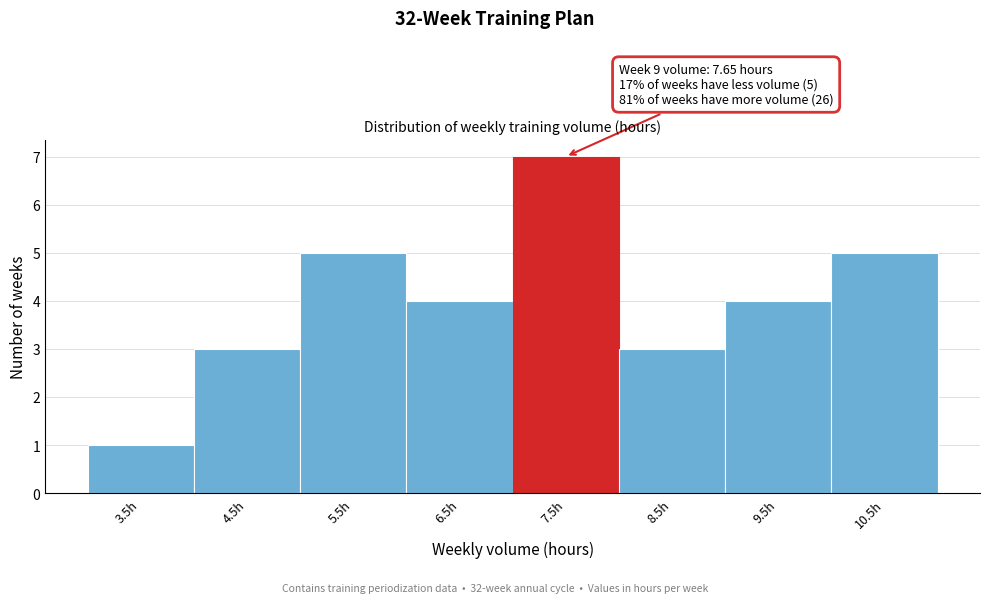

Reading left to right, transcribe all the data shown in this chart.

3.5h=1	4.5h=3	5.5h=5	6.5h=4	7.5h=7	8.5h=3	9.5h=4	10.5h=5